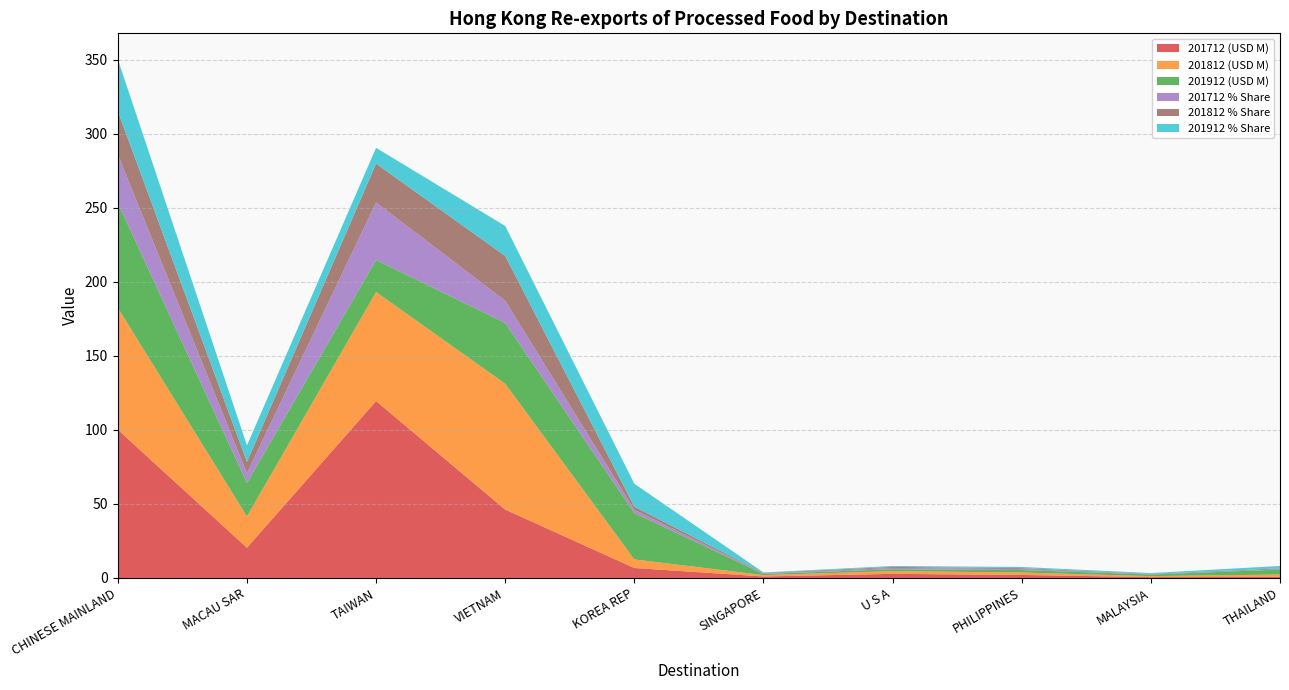

Reading left to right, list all the values displayed in this chart.

201712 (USD M): CHINESE MAINLAND=100.2	MACAU SAR=20.4	TAIWAN=119.5	VIETNAM=46.2	KOREA REP=6.7	SINGAPORE=1.0	U S A=2.8	PHILIPPINES=2.0	MALAYSIA=0.6	THAILAND=0.8
201812 (USD M): CHINESE MAINLAND=82.3	MACAU SAR=21.2	TAIWAN=73.7	VIETNAM=85.0	KOREA REP=5.8	SINGAPORE=0.9	U S A=1.9	PHILIPPINES=1.7	MALAYSIA=0.7	THAILAND=1.6
201912 (USD M): CHINESE MAINLAND=70.9	MACAU SAR=22.6	TAIWAN=21.6	VIETNAM=41.0	KOREA REP=31.4	SINGAPORE=0.8	U S A=1.3	PHILIPPINES=1.7	MALAYSIA=1.1	THAILAND=3.3
201712 % Share: CHINESE MAINLAND=32.6	MACAU SAR=6.6	TAIWAN=38.9	VIETNAM=15.0	KOREA REP=2.2	SINGAPORE=0.3	U S A=0.9	PHILIPPINES=0.7	MALAYSIA=0.2	THAILAND=0.2
201812 % Share: CHINESE MAINLAND=29.2	MACAU SAR=7.5	TAIWAN=26.2	VIETNAM=30.2	KOREA REP=2.1	SINGAPORE=0.3	U S A=0.7	PHILIPPINES=0.6	MALAYSIA=0.2	THAILAND=0.6
201912 % Share: CHINESE MAINLAND=35.1	MACAU SAR=11.2	TAIWAN=10.7	VIETNAM=20.3	KOREA REP=15.5	SINGAPORE=0.4	U S A=0.6	PHILIPPINES=0.8	MALAYSIA=0.6	THAILAND=1.6